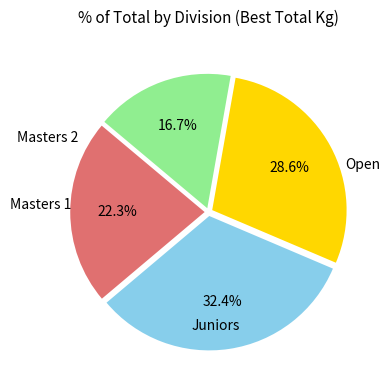

Is there any slice that represents more than half of the pie?

No